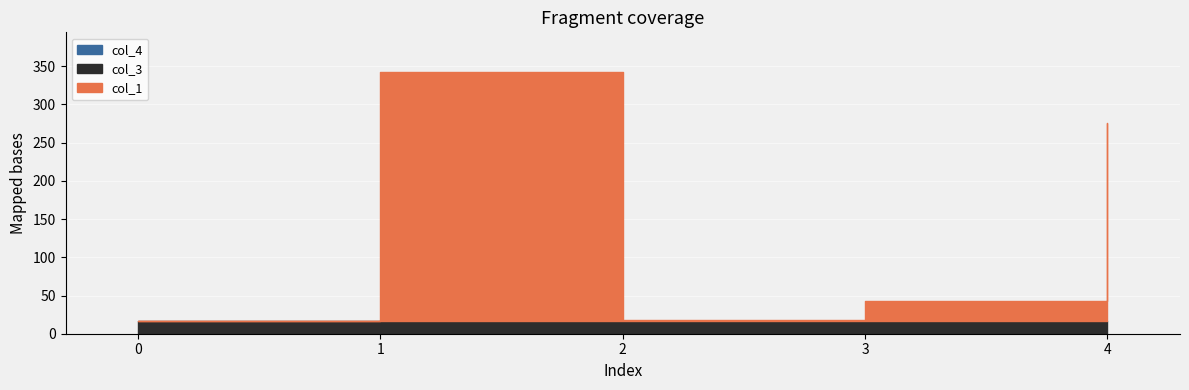

List the labels in order of col_1 value, smallest first.

0, 2, 3, 4, 1